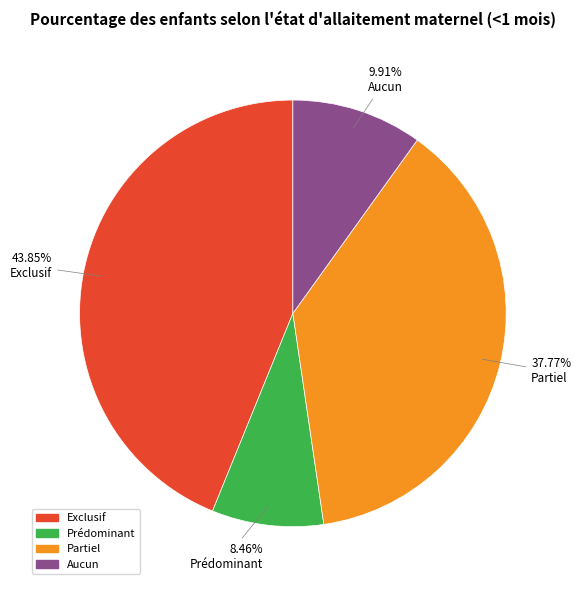

What percentage is the Partiel slice, to the nearest percent?

38%